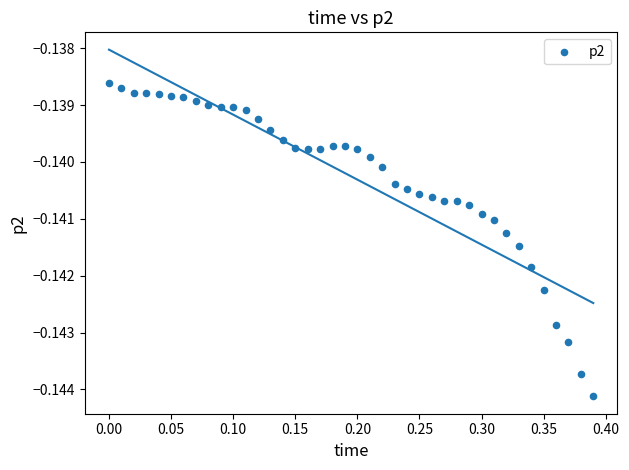

What is the range of X values (max minus min)?

0.4